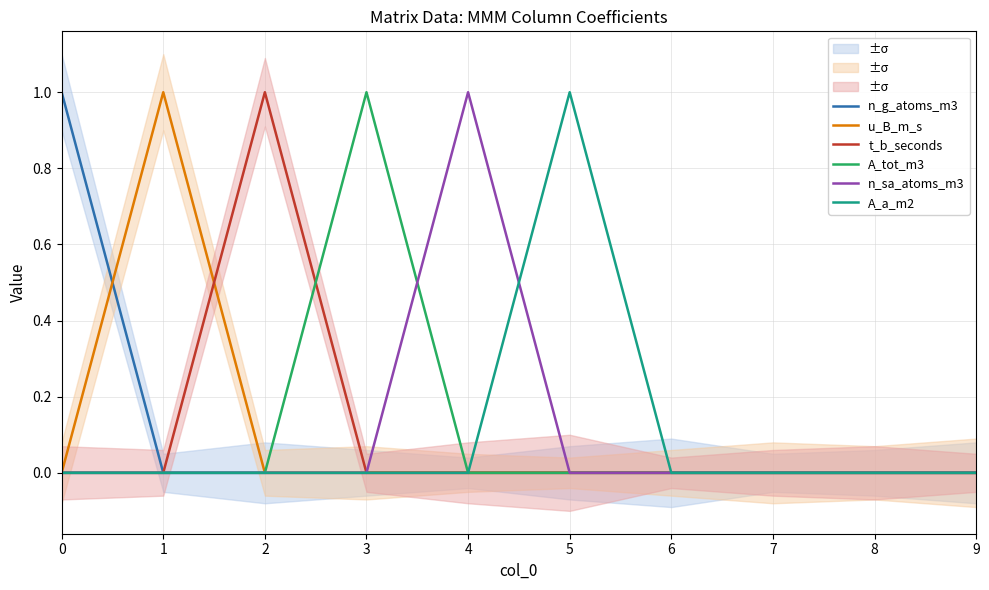

Reading right to left, what are all the values shown in this chart?

n_g_atoms_m3: 0	0	0	0	0	0	0	0	0	1
u_B_m_s: 0	0	0	0	0	0	0	0	1	0
t_b_seconds: 0	0	0	0	0	0	0	1	0	0
A_tot_m3: 0	0	0	0	0	0	1	0	0	0
n_sa_atoms_m3: 0	0	0	0	0	1	0	0	0	0
A_a_m2: 0	0	0	0	1	0	0	0	0	0